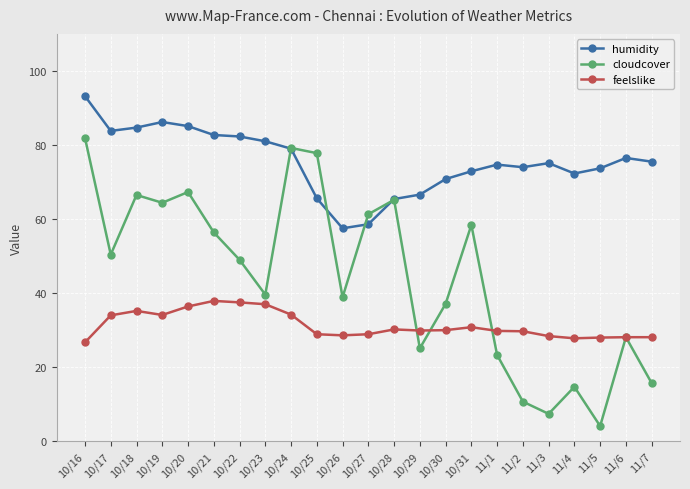

At which category does cloudcover reach its first local peak?

10/18